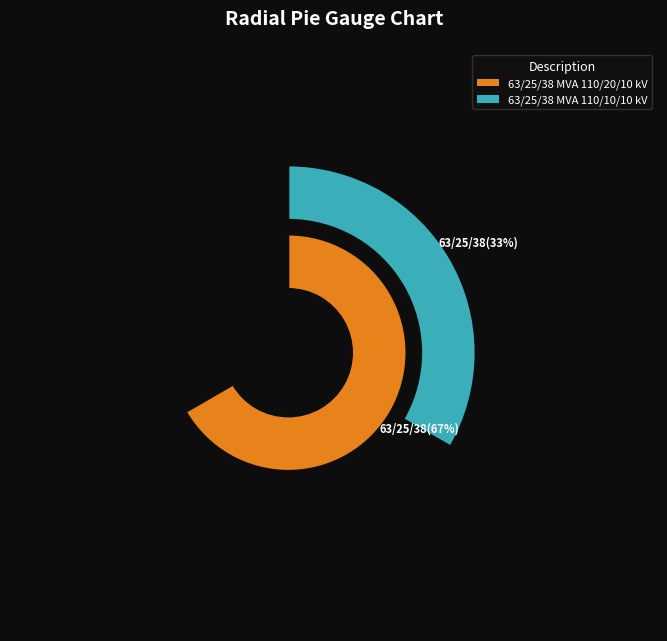

The 63/25/38 MVA 110/20/10 kV slice represents 67% of the pie. True or false?

True